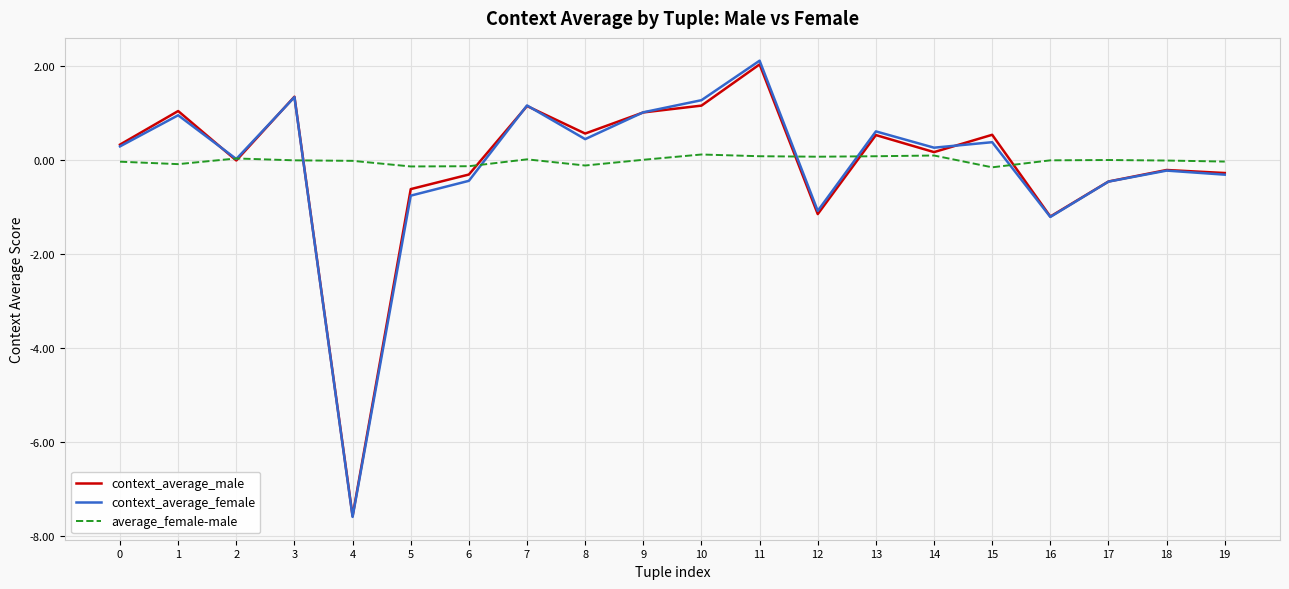

How many interior local valleys does the context_average_female series have?

6